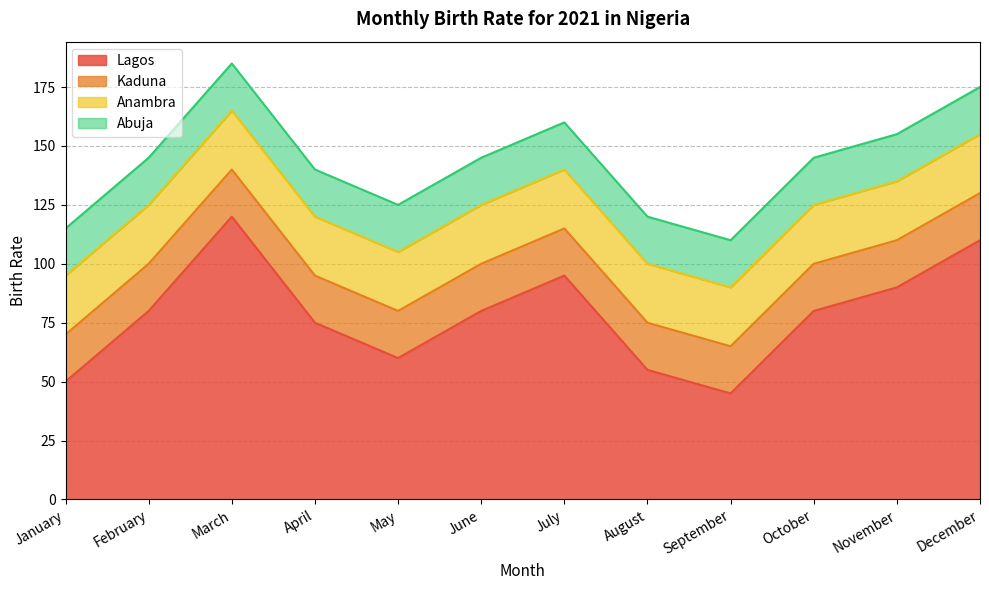

Between January and May, which series saw the biggest shift?

Lagos